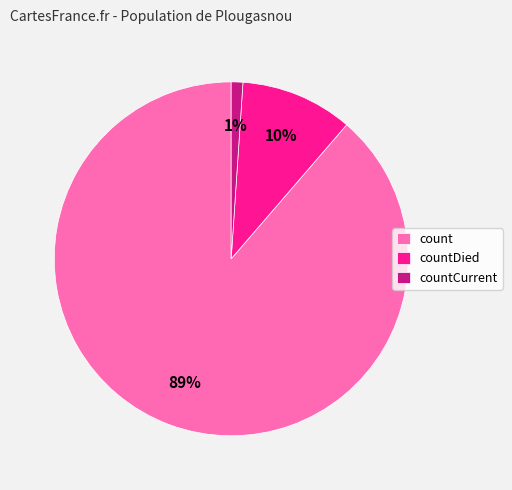

What is the largest slice in the pie chart?

count